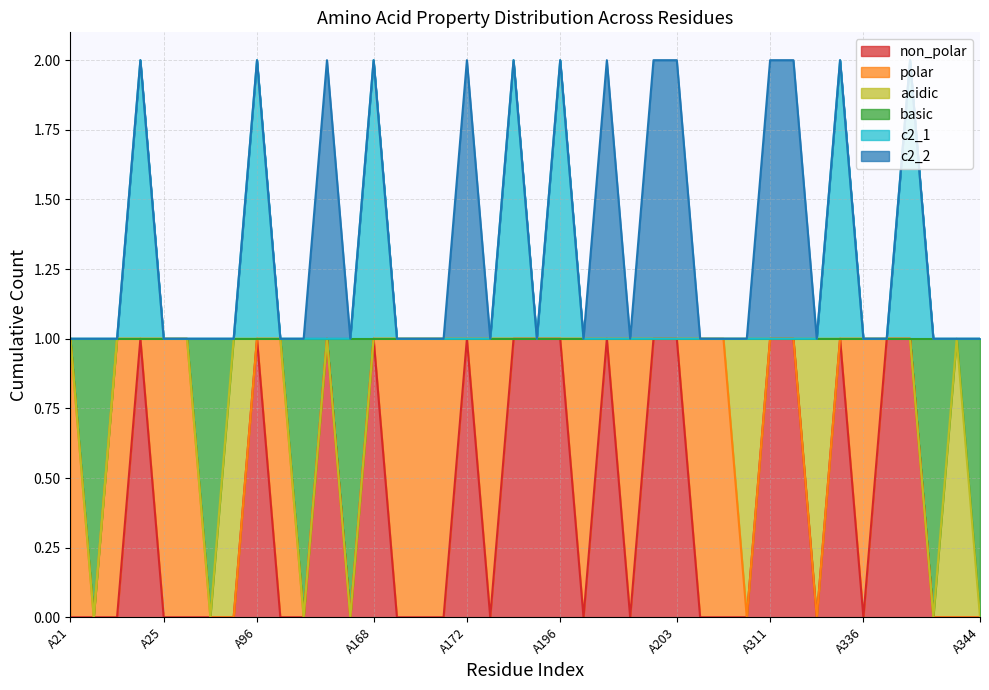

How many data points in non_polar are above 0?

16